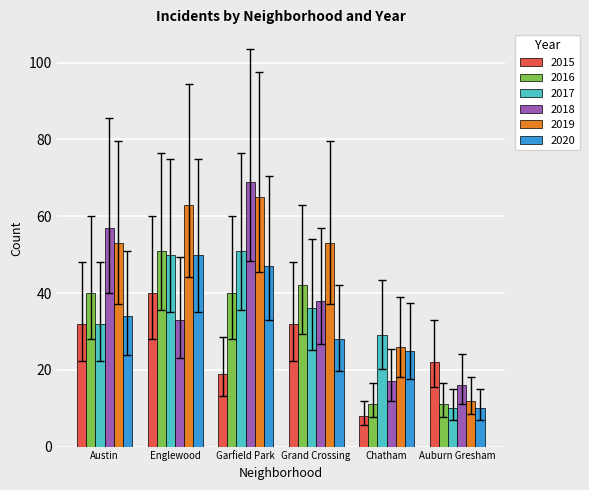

What is the difference between the highest and lowest values at Austin?

25